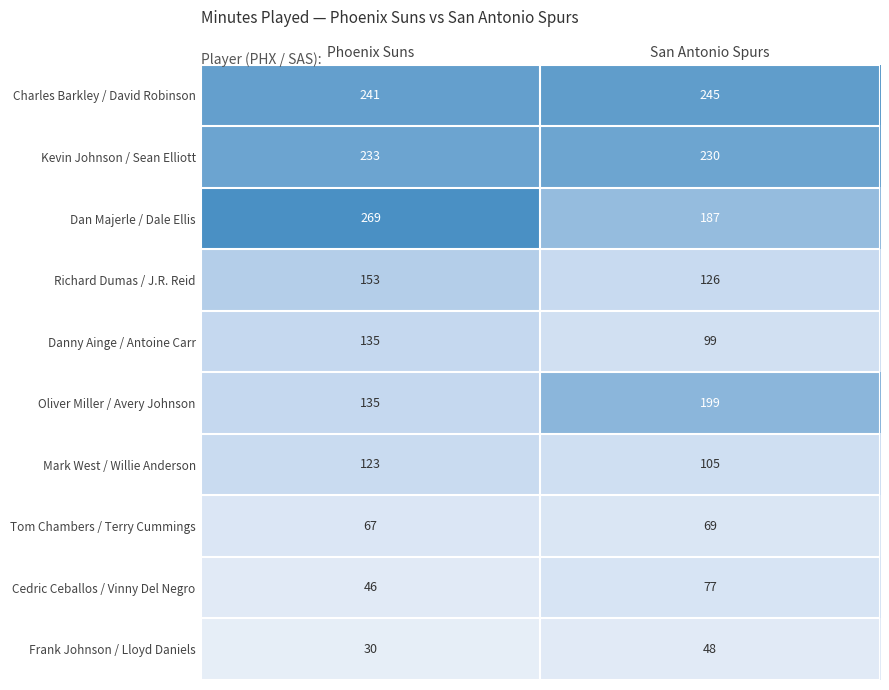

What is the difference between the maximum and minimum values in the Frank Johnson / Lloyd Daniels series?

18